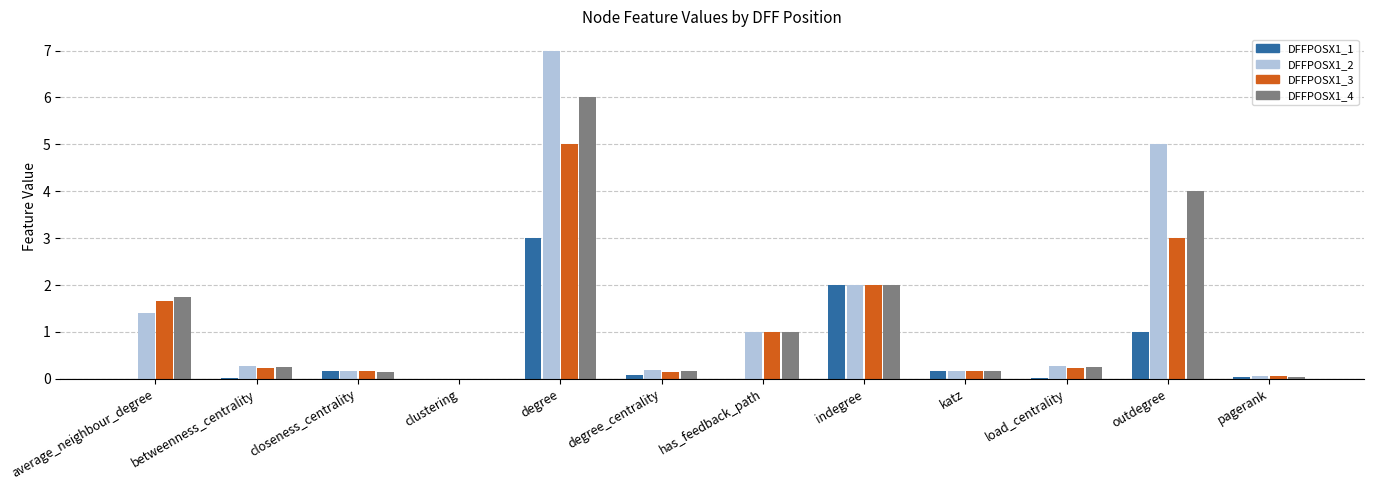

Is it true that DFFPOSX1_2 equals 0.0 at clustering?

True